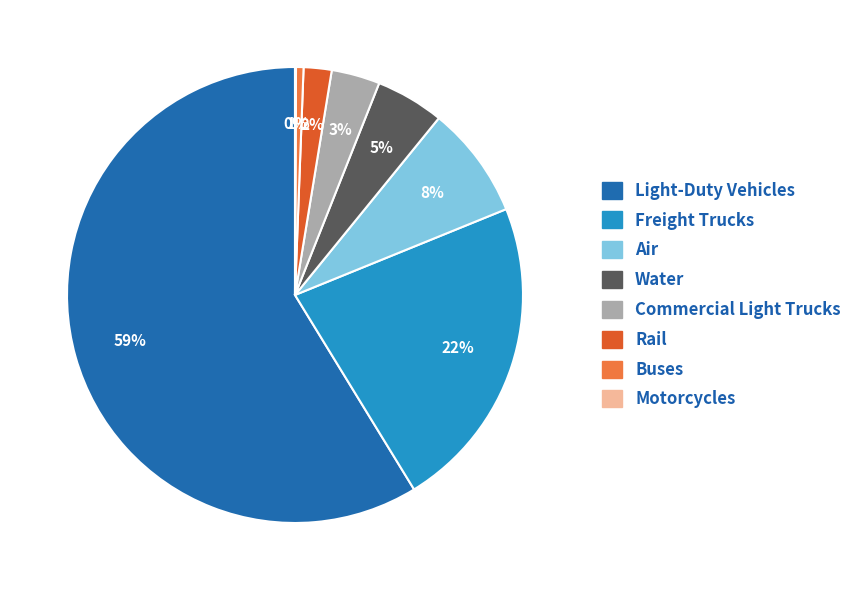

Is it true that Freight Trucks is 22% of the pie?

True